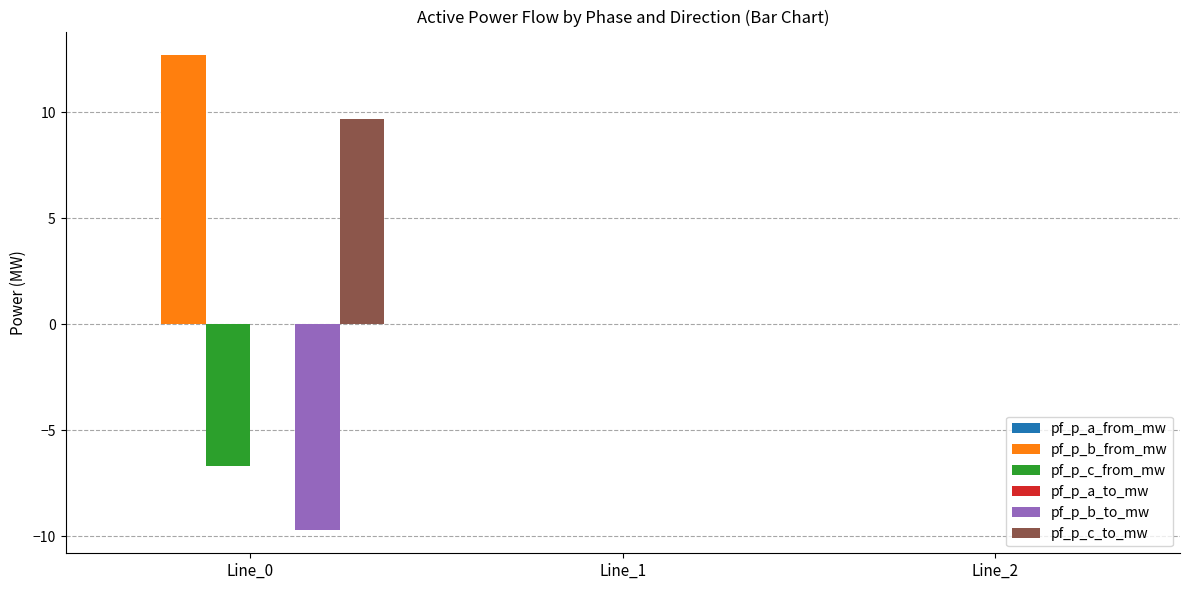

Is it true that pf_p_b_to_mw equals 0.0 at Line_2?

True